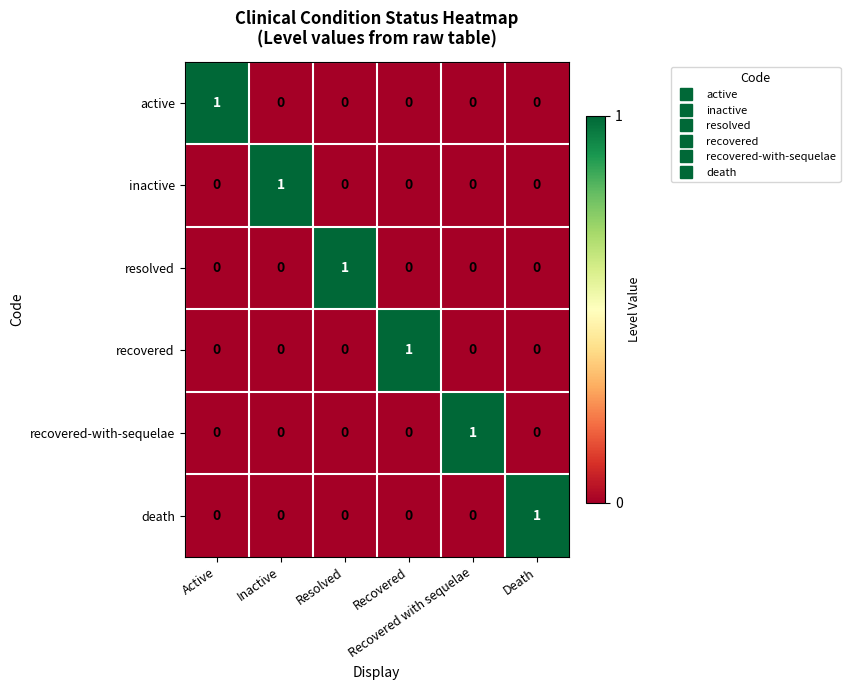

Count the resolved values in the range 0 to 1.

6